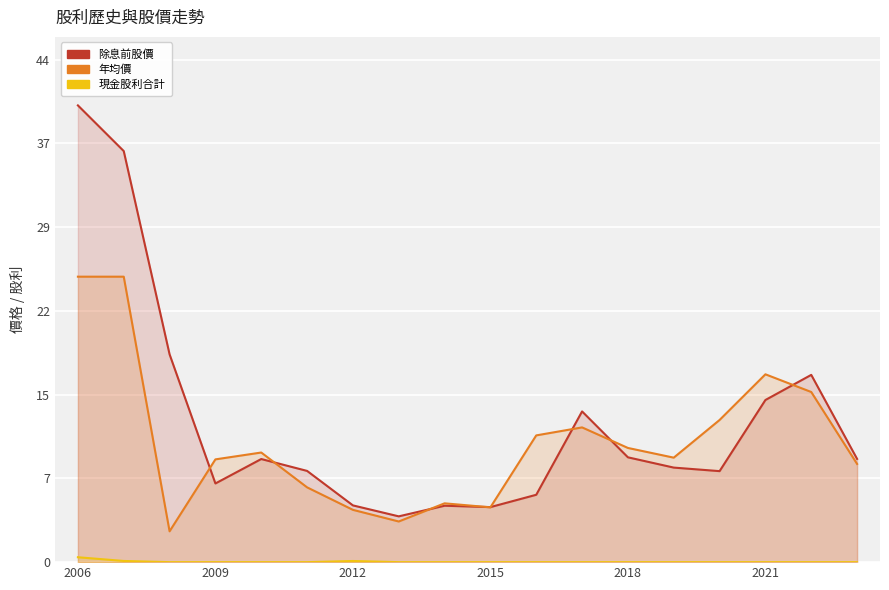

What is the difference between the second highest and second lowest values in the 年均價 series?

21.4